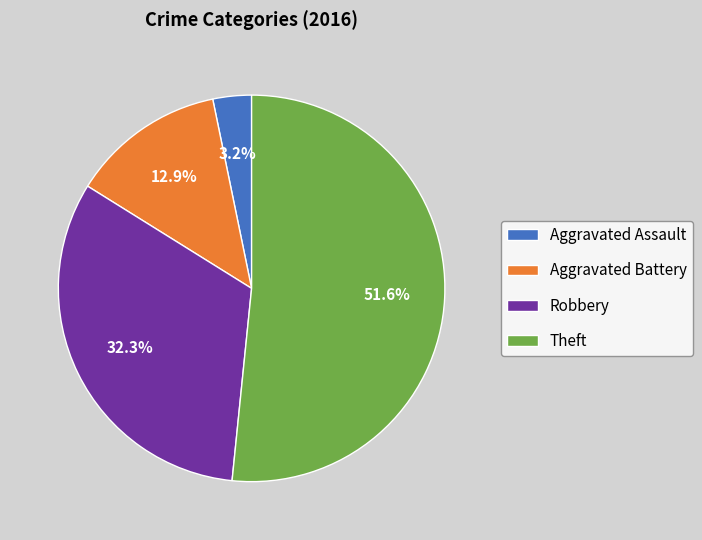

Count the number of slices in the pie.

4